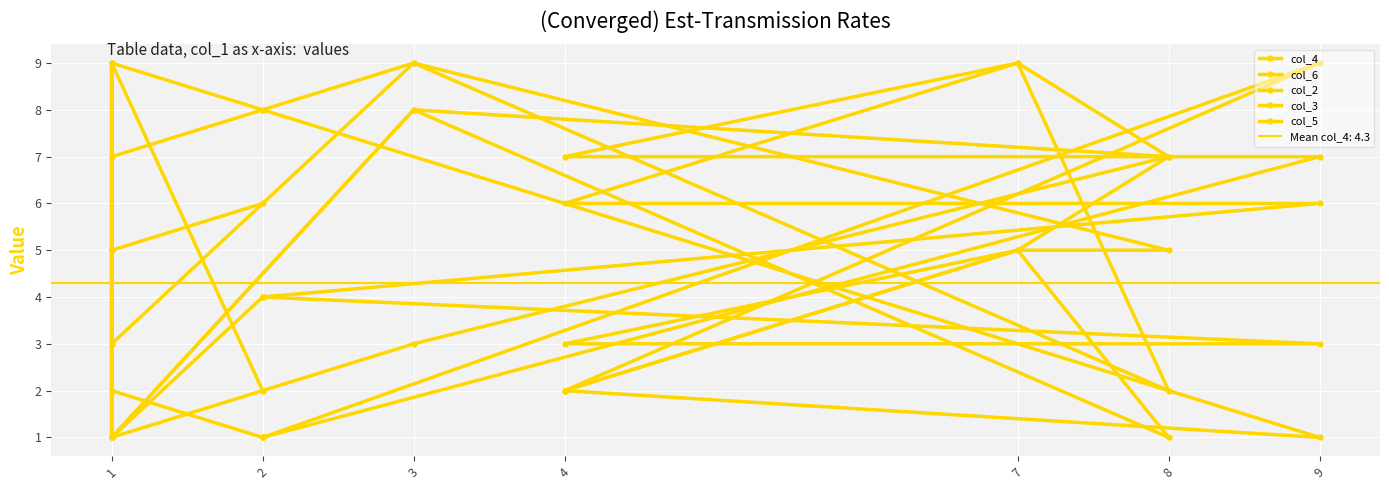

List the series in order of their peak value, highest first.

col_4, col_6, col_2, col_3, col_5